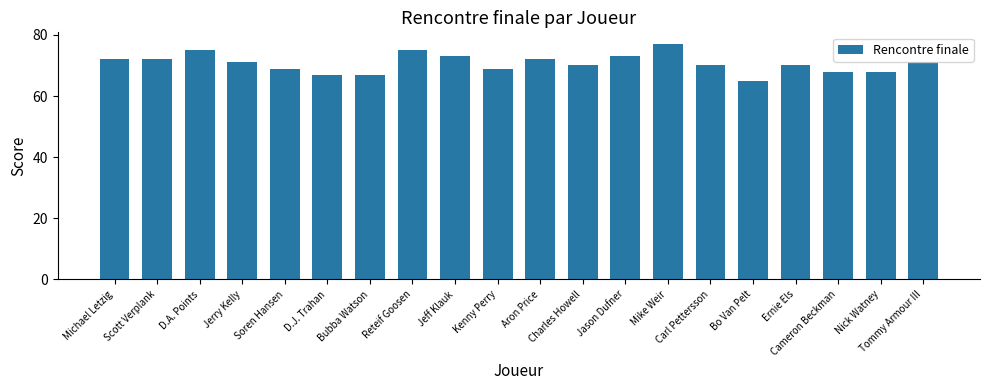

What is the greatest value displayed?

77